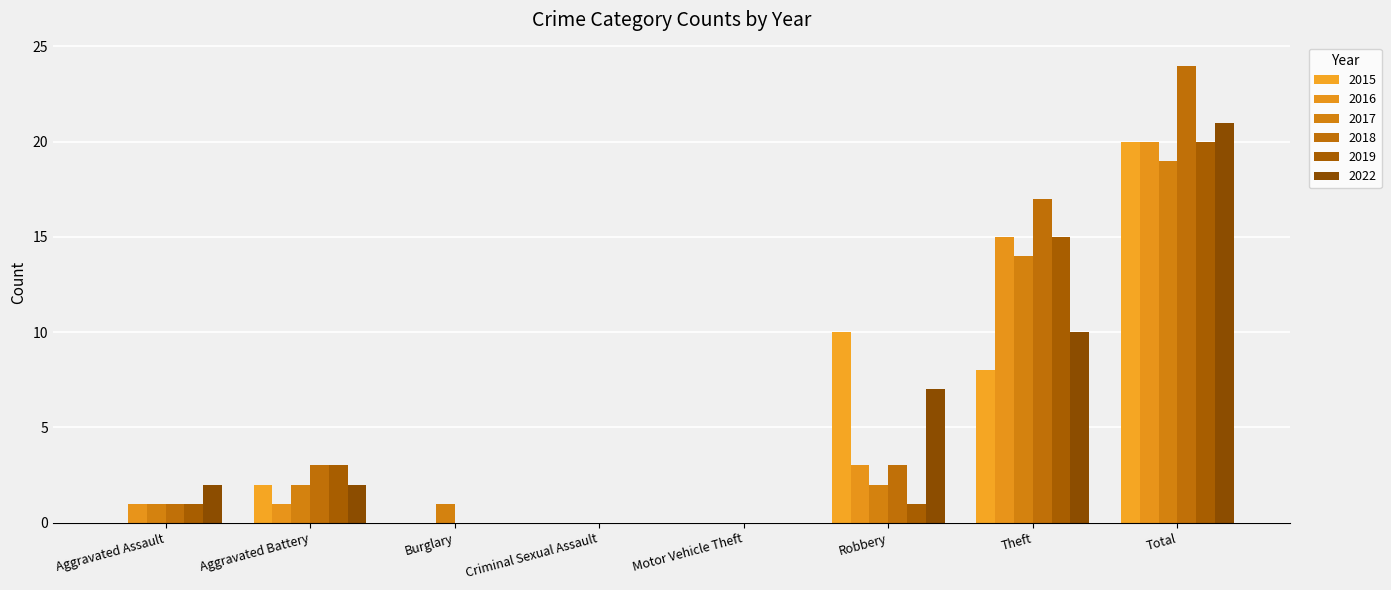

Where does the 2015 series first go above 2?

Robbery